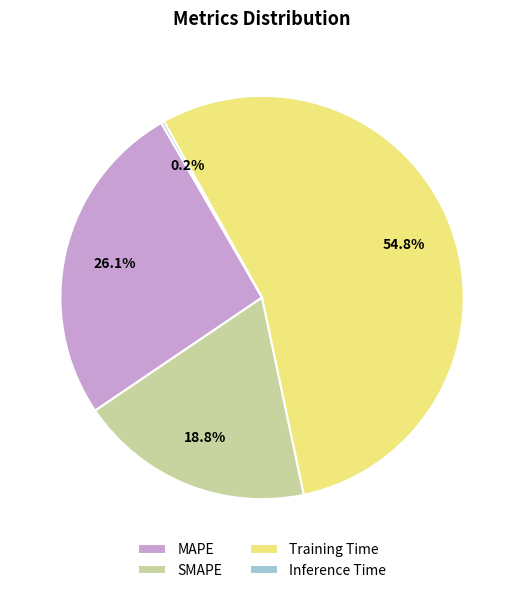

What portion of the pie excludes MAPE?

73.9%